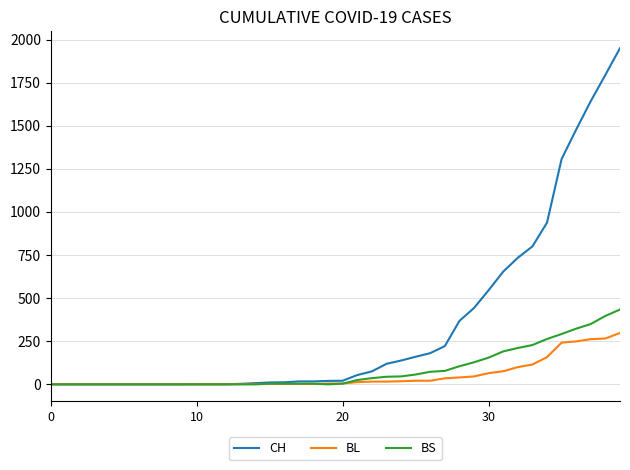

What is the maximum value shown in the chart?

1950